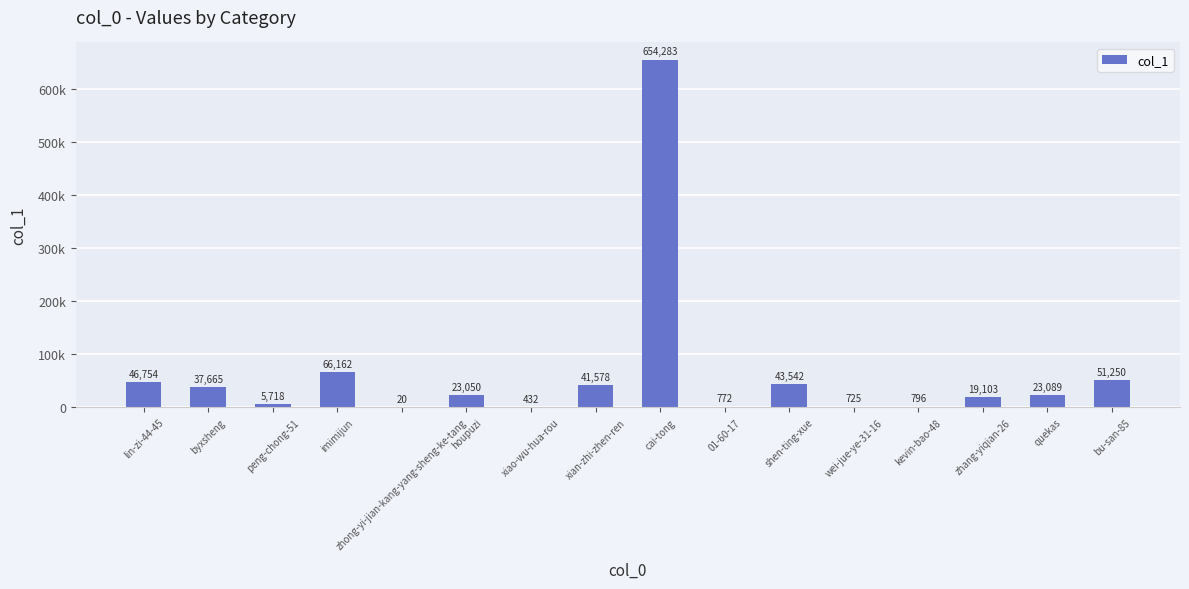

Does the chart contain stacked bars?

No